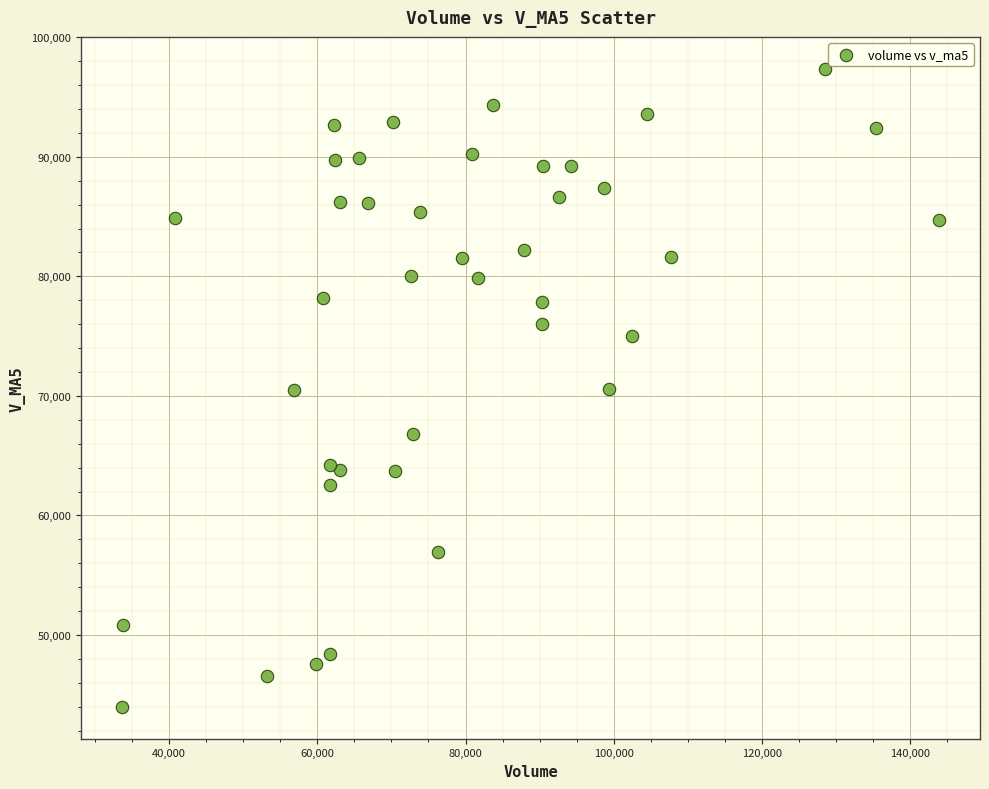

What is the range of Y values (max minus min)?

53367.6